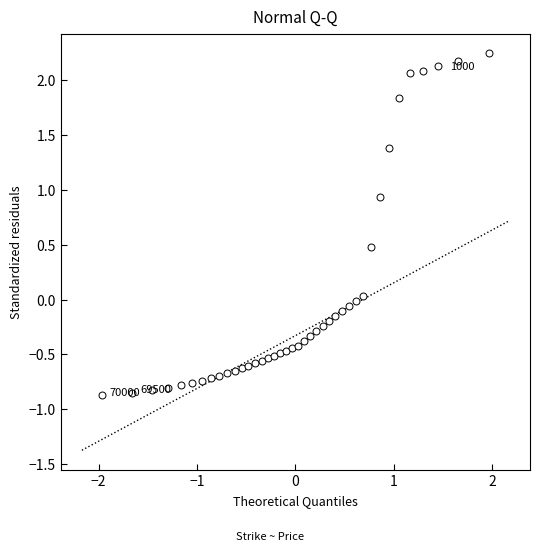

What is the range of Y values (max minus min)?

3.1